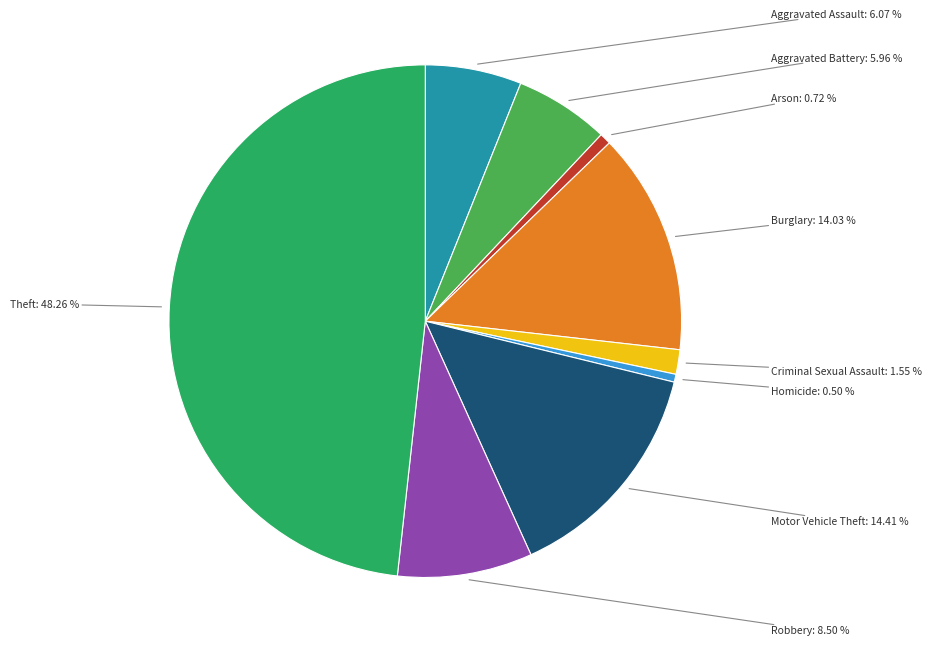

Is there a majority slice in this chart?

No